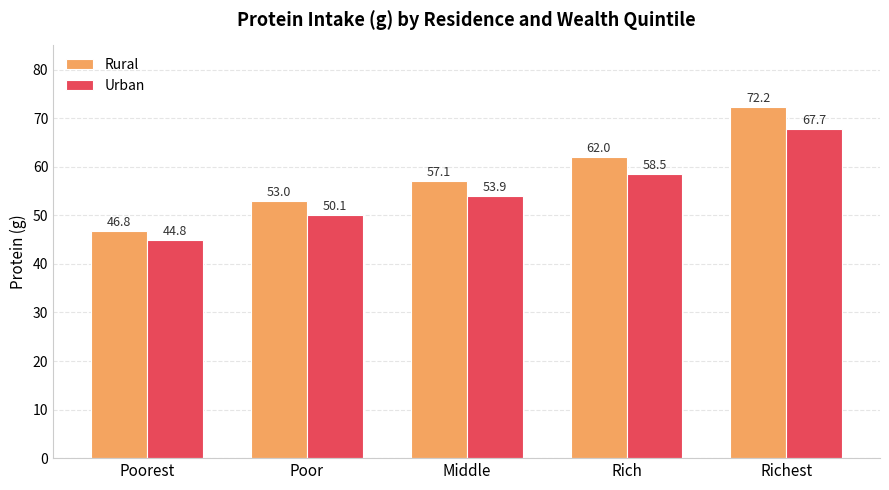

Does the chart contain any negative values?

No